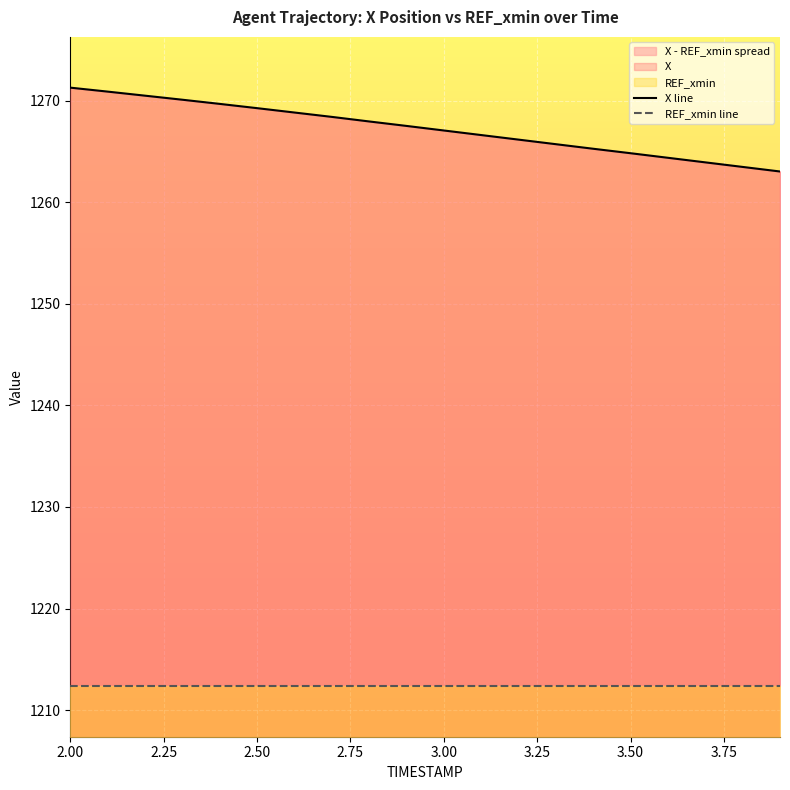

What is the sum of the REF_xmin line values at 15 and 2.75?

2424.7